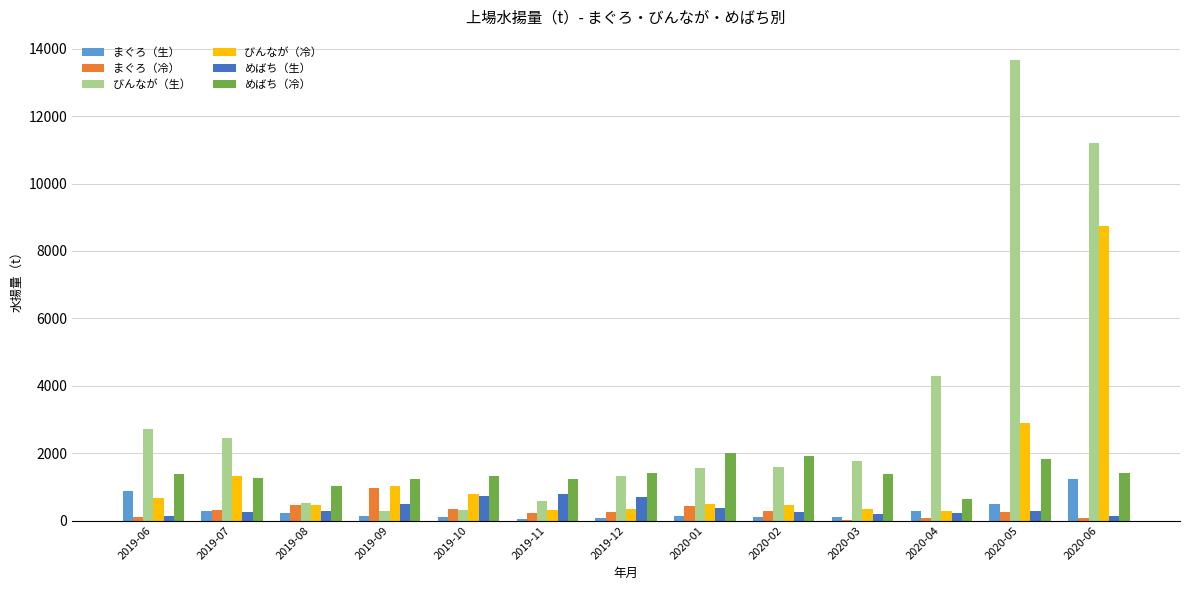

What is the total value across all series at 2019-08?

2989.5